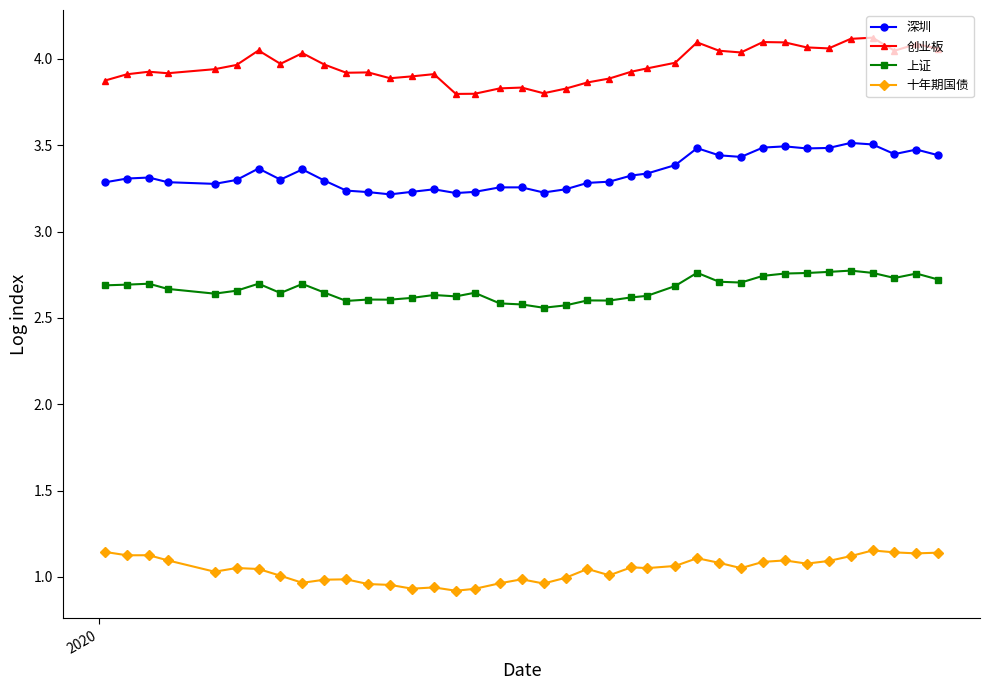

True or false: 十年期国债 and 上证 intersect in this chart.

False